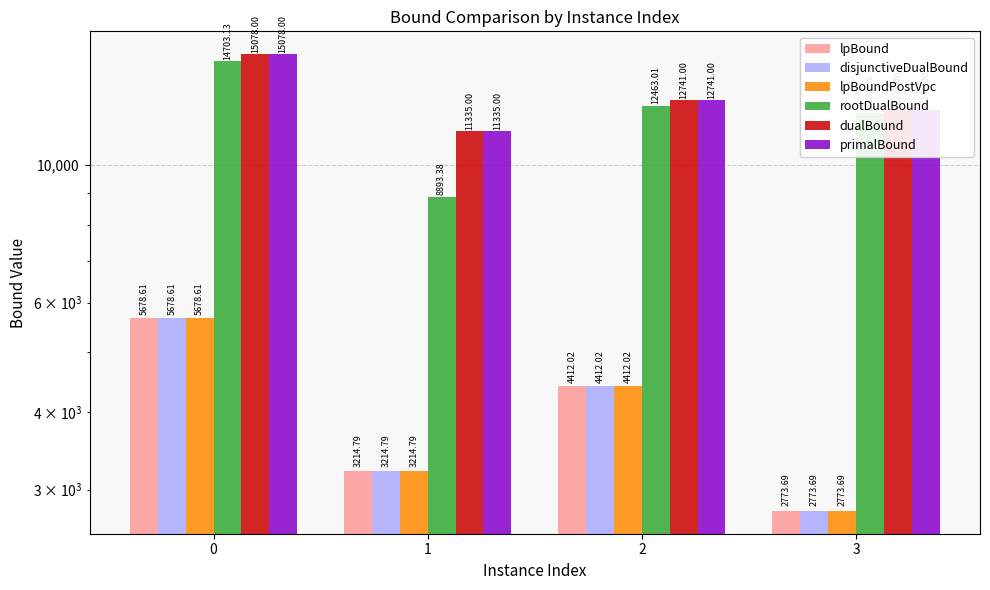

The rootDualBound series shows 4479.0 at 2. True or false?

False